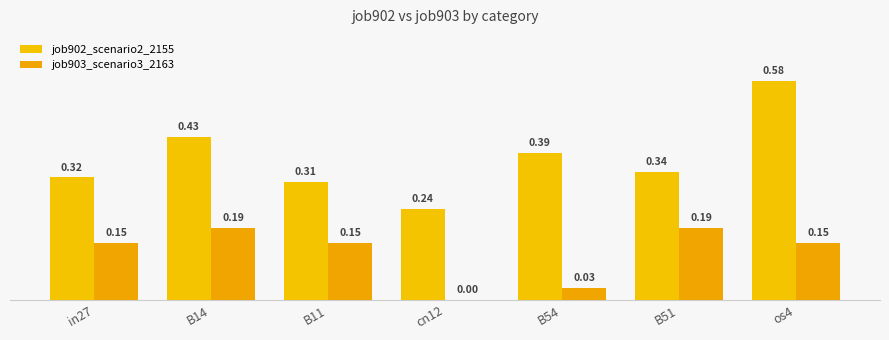

Reading left to right, transcribe all the data shown in this chart.

job902_scenario2_2155: 0.3	0.4	0.3	0.2	0.4	0.3	0.6
job903_scenario3_2163: 0.2	0.2	0.2	0.0	0.0	0.2	0.2